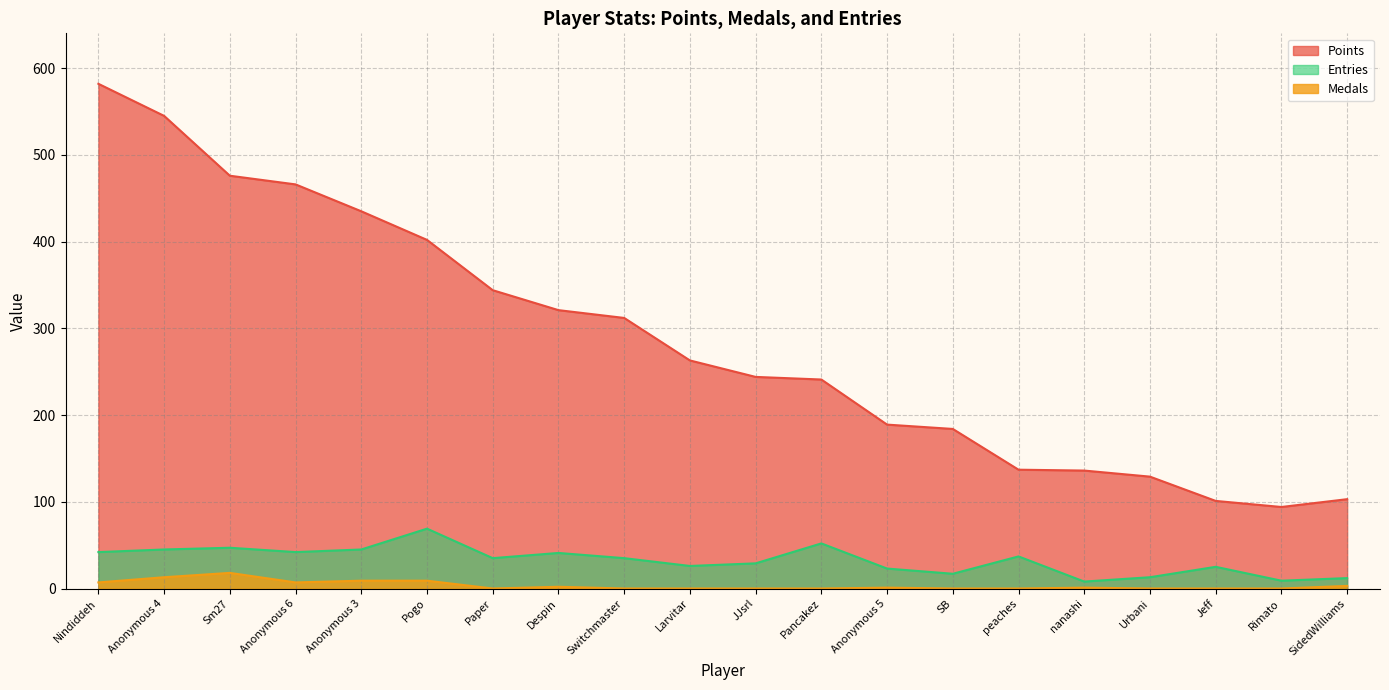

The value of Medals at Jeff is 0. True or false?

True